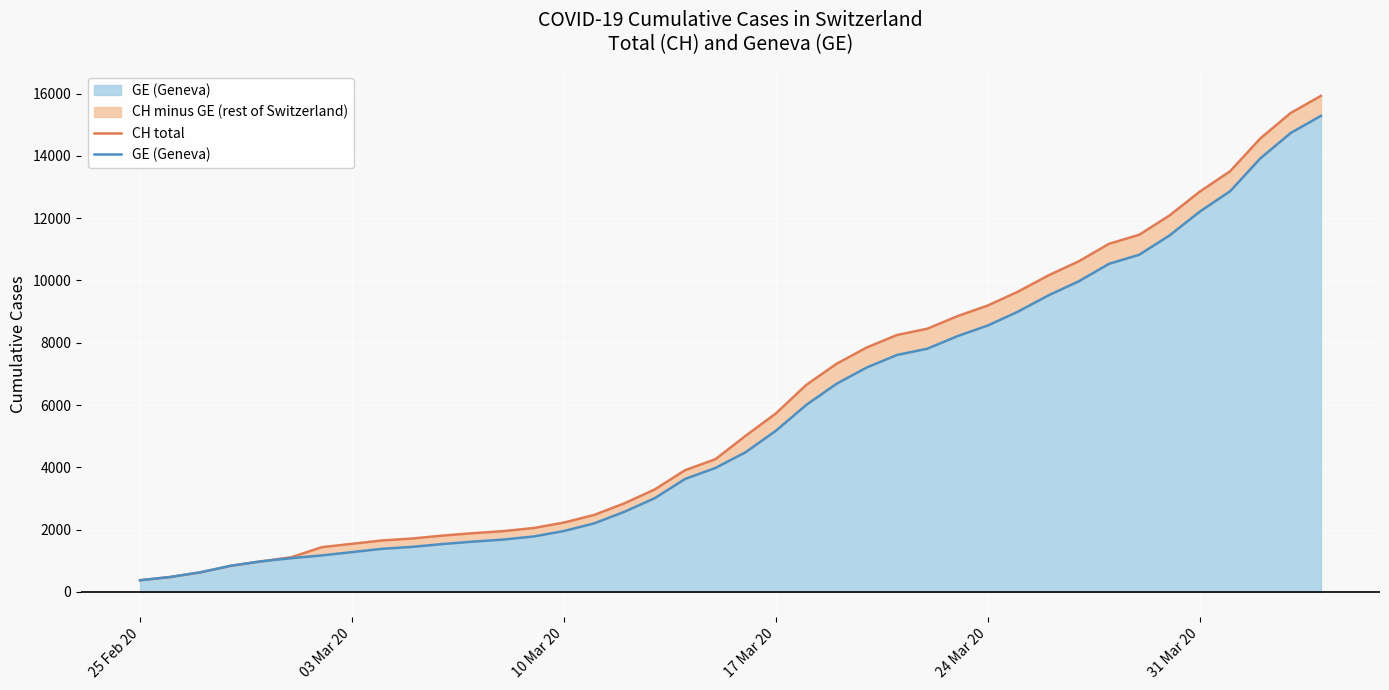

The value of GE (Geneva) at 37 is 8443. True or false?

False